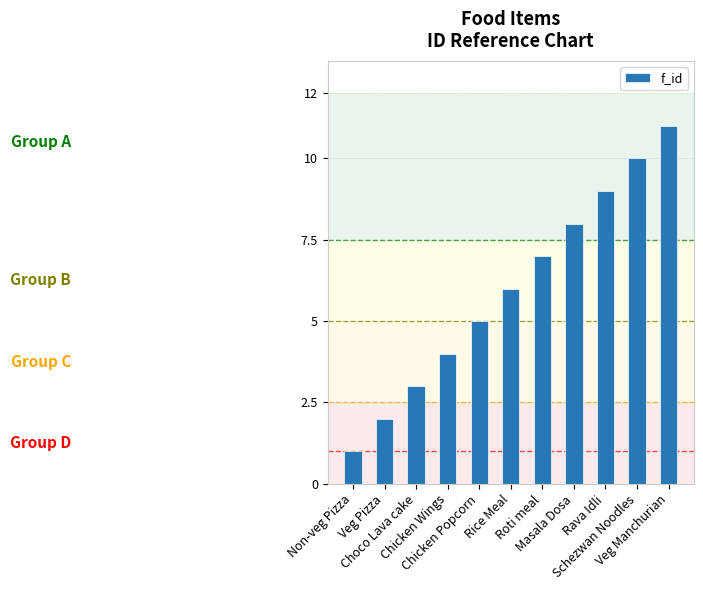

What is the value of the 3rd bar from the left?

3